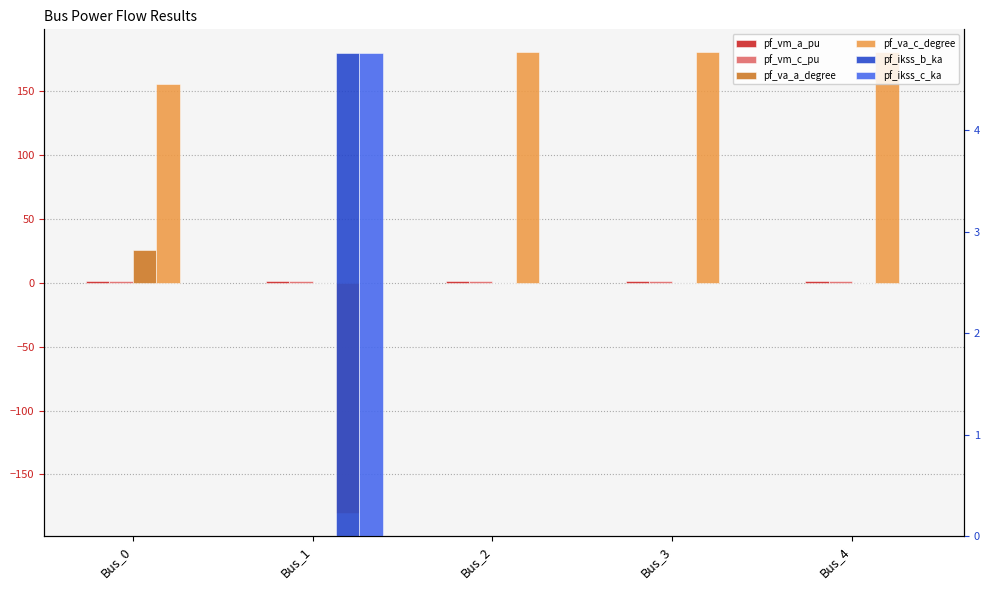

Does the chart contain any negative values?

Yes